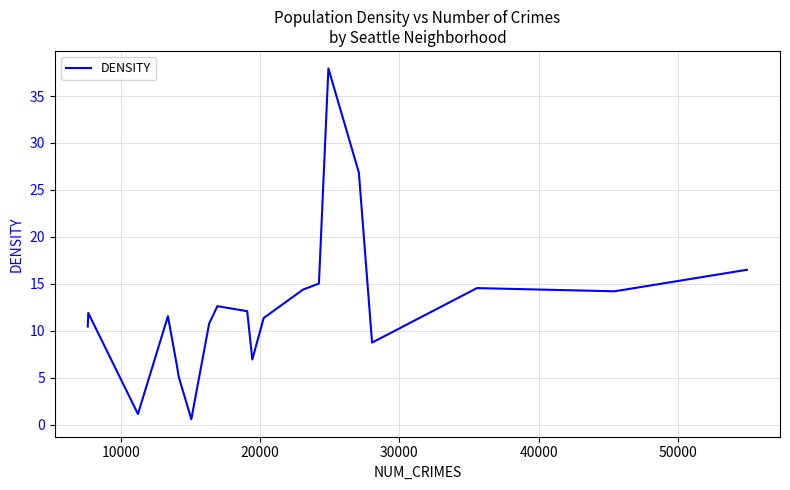

What is the greatest value displayed?

37.9